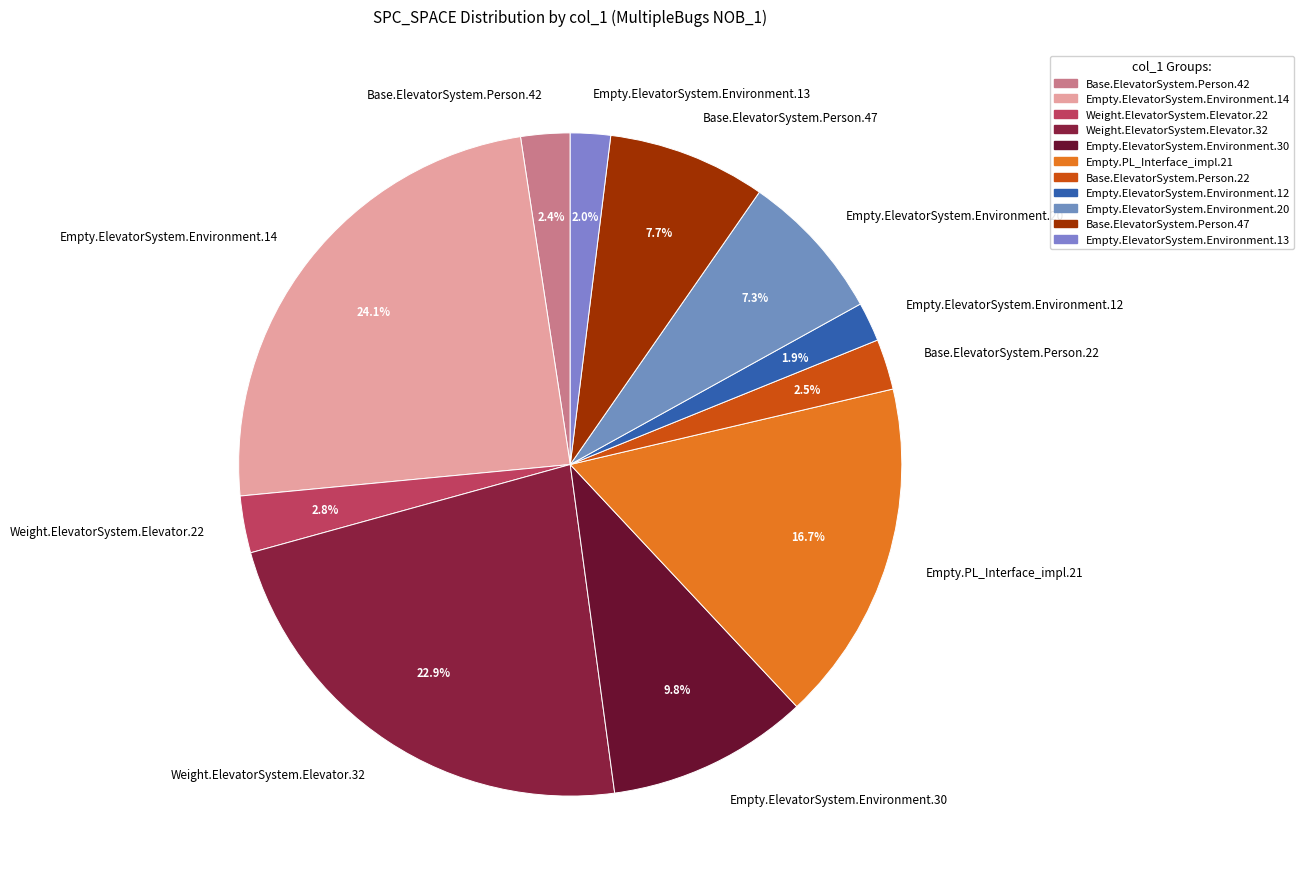

Which slice is the largest?

Empty.ElevatorSystem.Environment.14